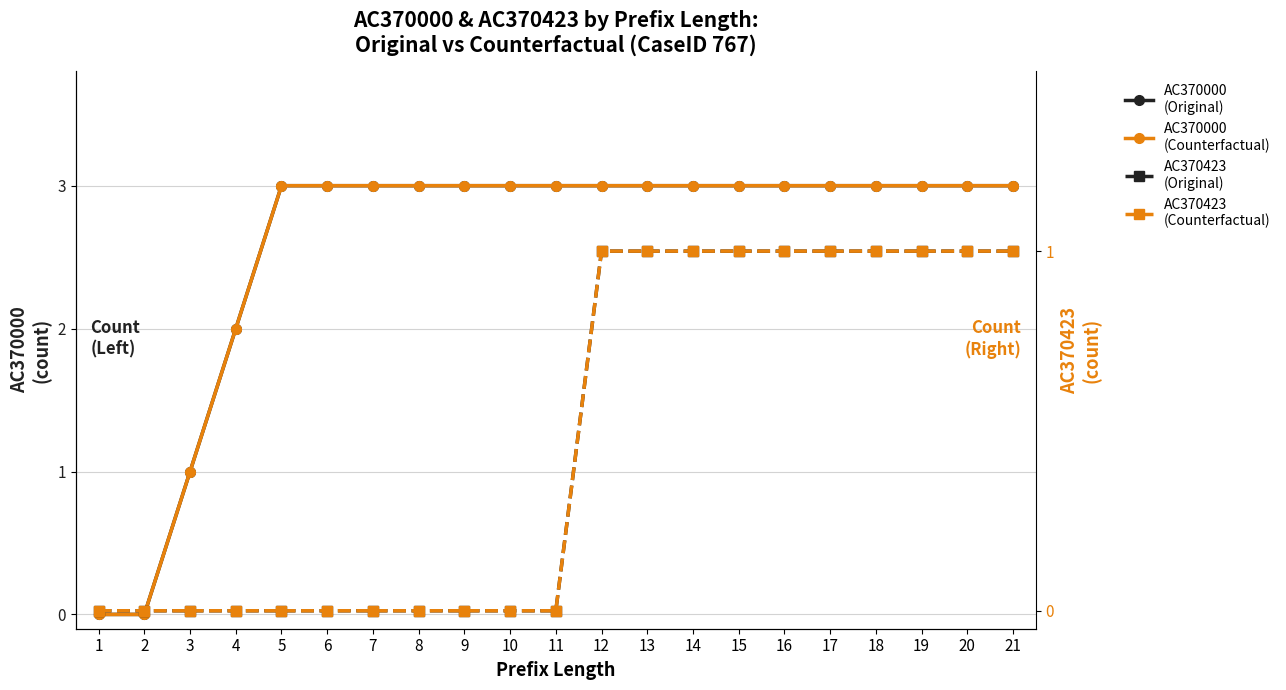

Is the value of AC370000
(Counterfactual) at 14 greater than the value of AC370423
(Original) at 1?

Yes